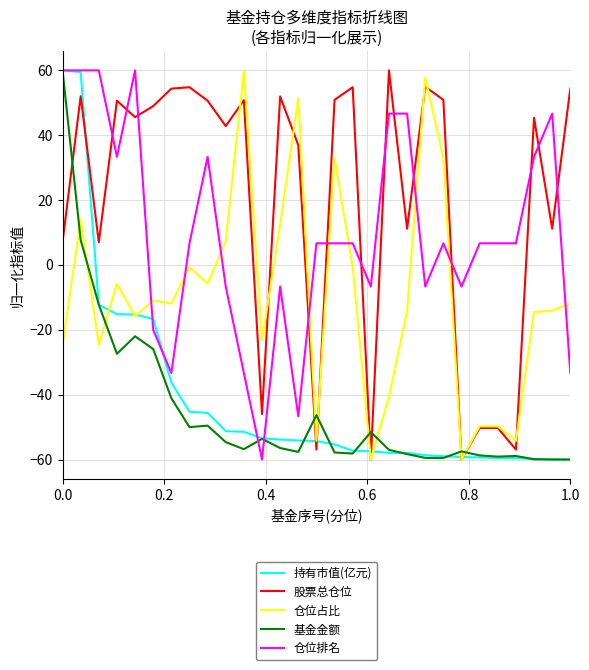

What is the difference between the maximum and minimum values in the 仓位占比 series?

120.0